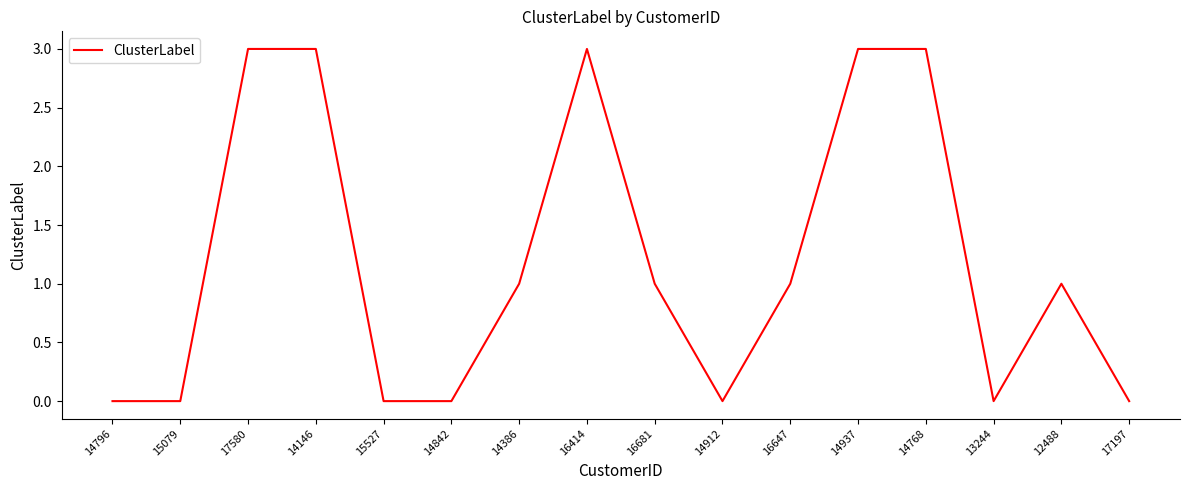

What position from the right is 14912?

7